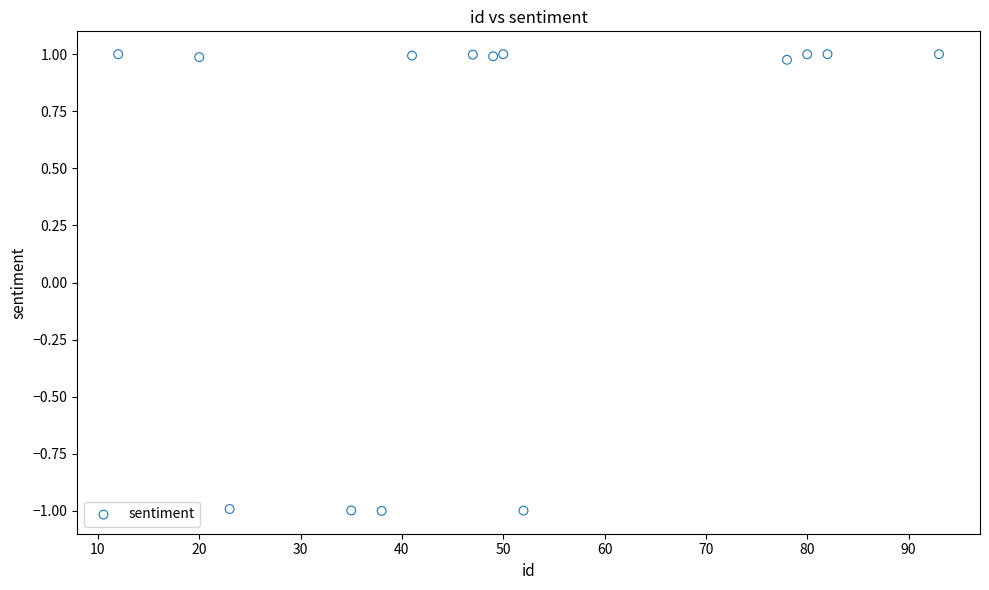

What is the range of Y values (max minus min)?

2.0